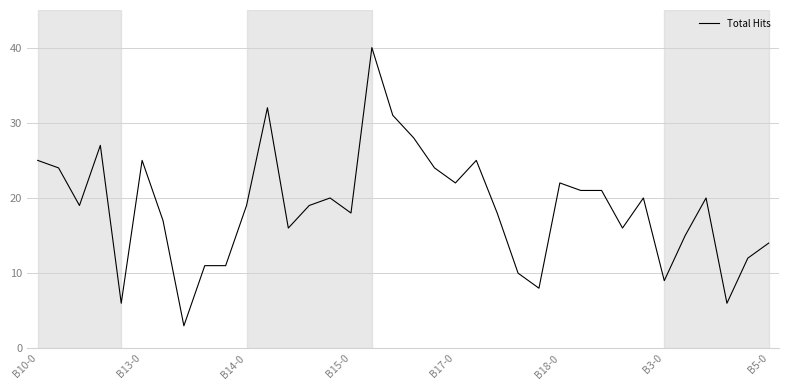

What is the minimum value shown in the chart?

3